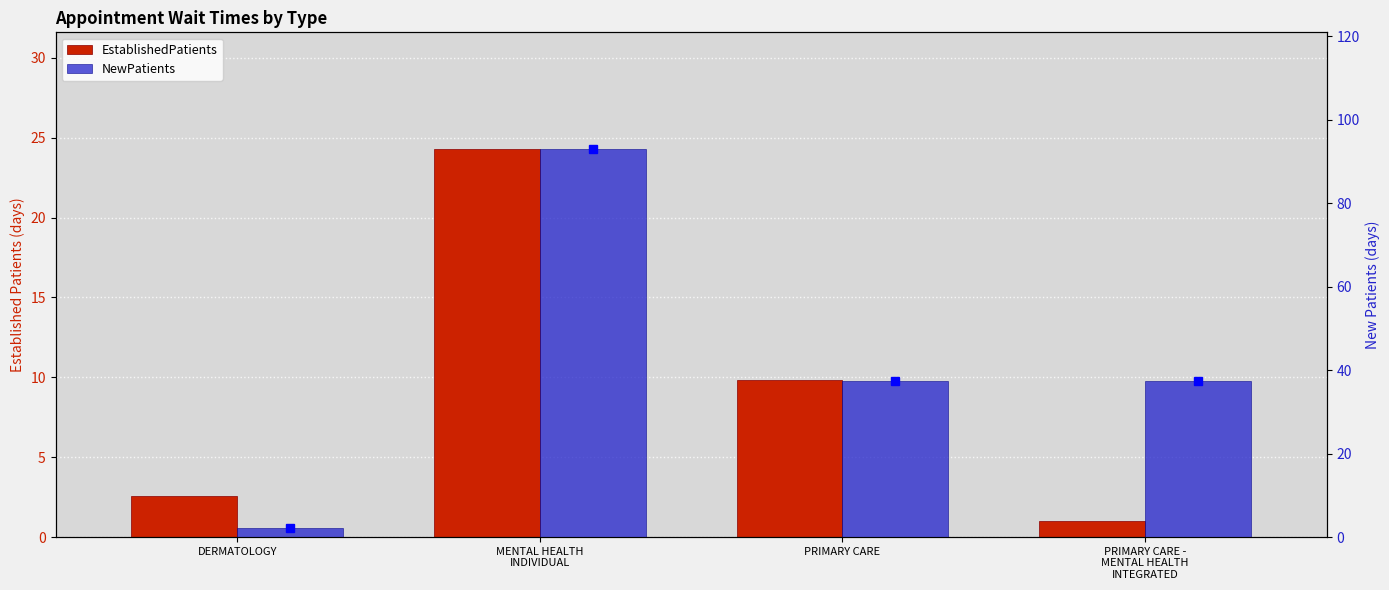

Is the value of NewPatients at PRIMARY CARE -
MENTAL HEALTH
INTEGRATED greater than the value of EstablishedPatients at DERMATOLOGY?

Yes